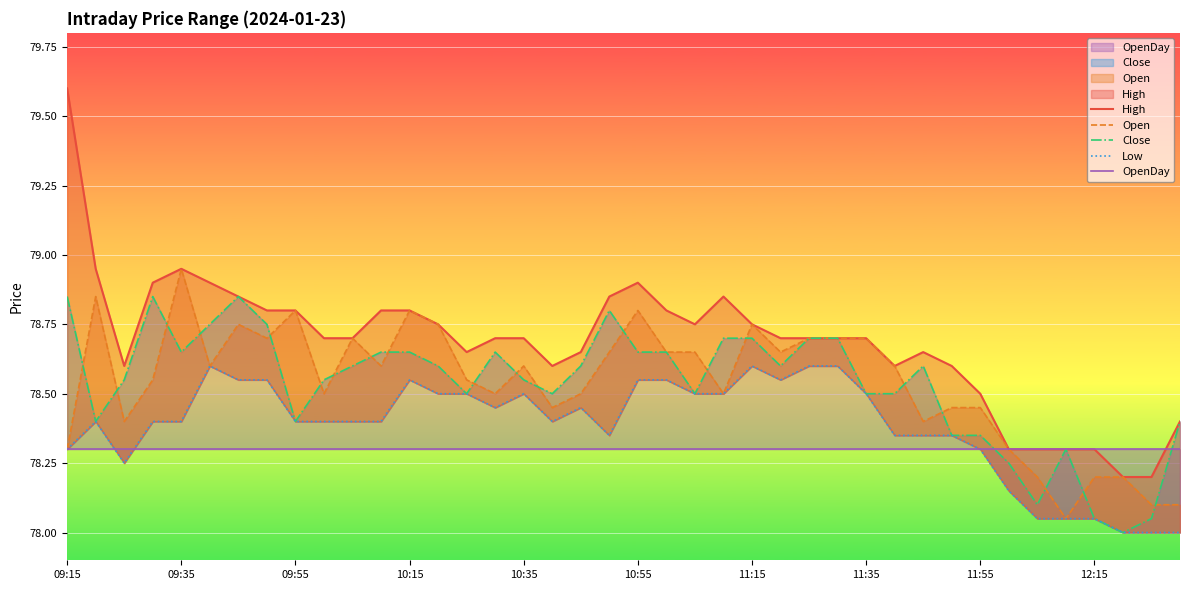

What are all the series names shown in the legend?

High, Open, Close, Low, OpenDay